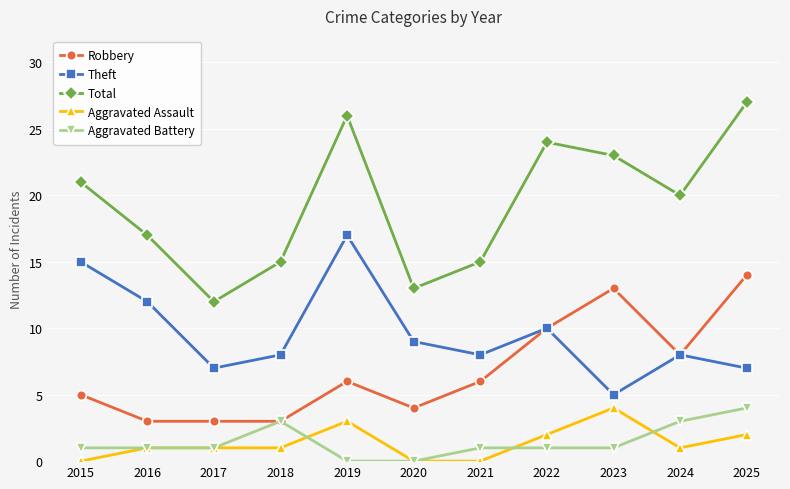

Reading left to right, list all the values displayed in this chart.

Robbery: 2015=5	2016=3	2017=3	2018=3	2019=6	2020=4	2021=6	2022=10	2023=13	2024=8	2025=14
Theft: 2015=15	2016=12	2017=7	2018=8	2019=17	2020=9	2021=8	2022=10	2023=5	2024=8	2025=7
Total: 2015=21	2016=17	2017=12	2018=15	2019=26	2020=13	2021=15	2022=24	2023=23	2024=20	2025=27
Aggravated Assault: 2015=0	2016=1	2017=1	2018=1	2019=3	2020=0	2021=0	2022=2	2023=4	2024=1	2025=2
Aggravated Battery: 2015=1	2016=1	2017=1	2018=3	2019=0	2020=0	2021=1	2022=1	2023=1	2024=3	2025=4